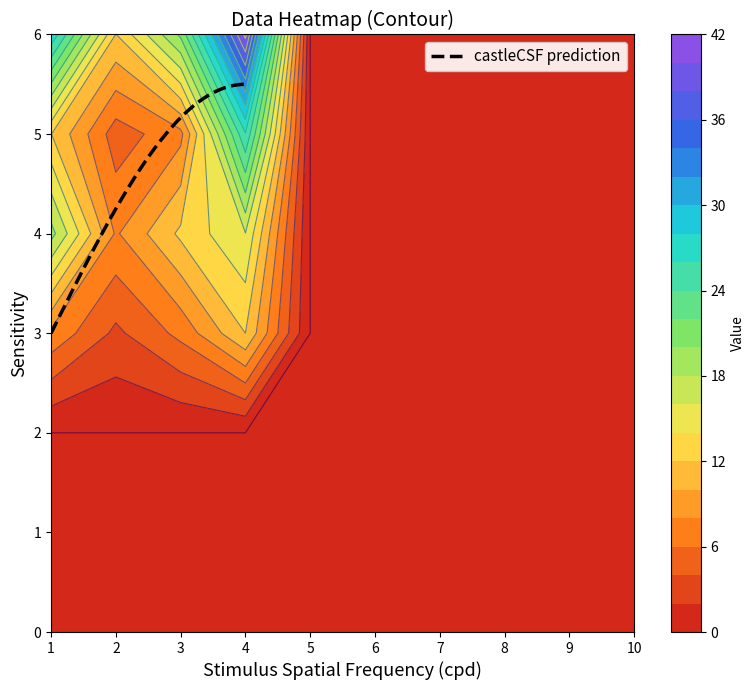

The 4 series shows 0.0 at 5. True or false?

True